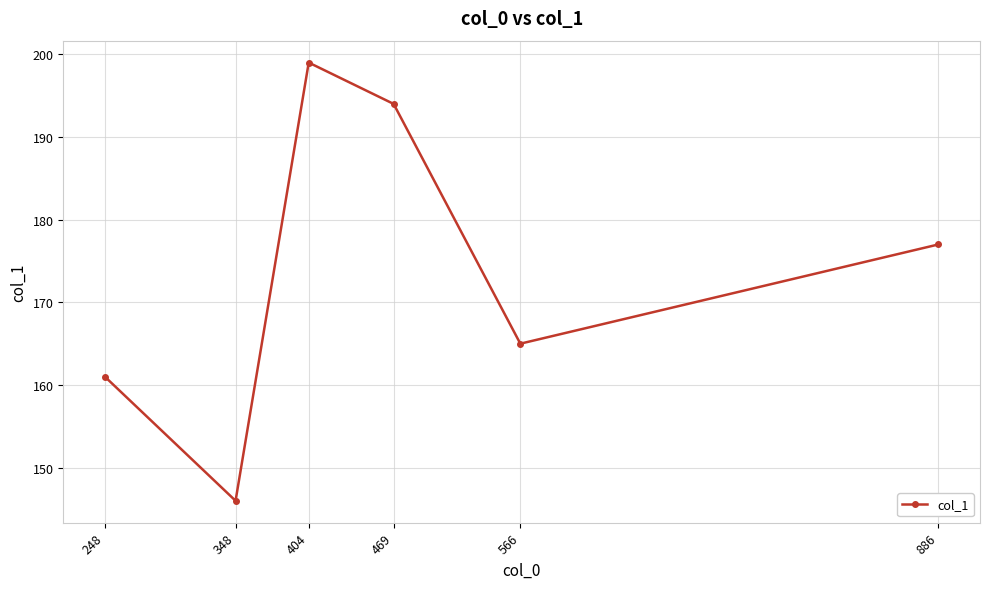

True or false: the data shows 51 at 348.

False